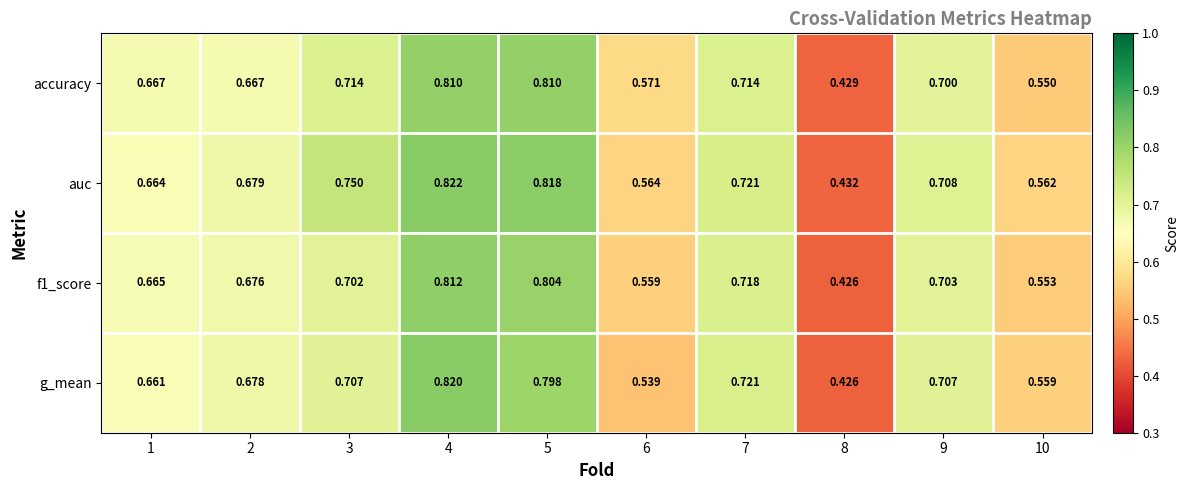

Which series has the largest total across all categories?

auc